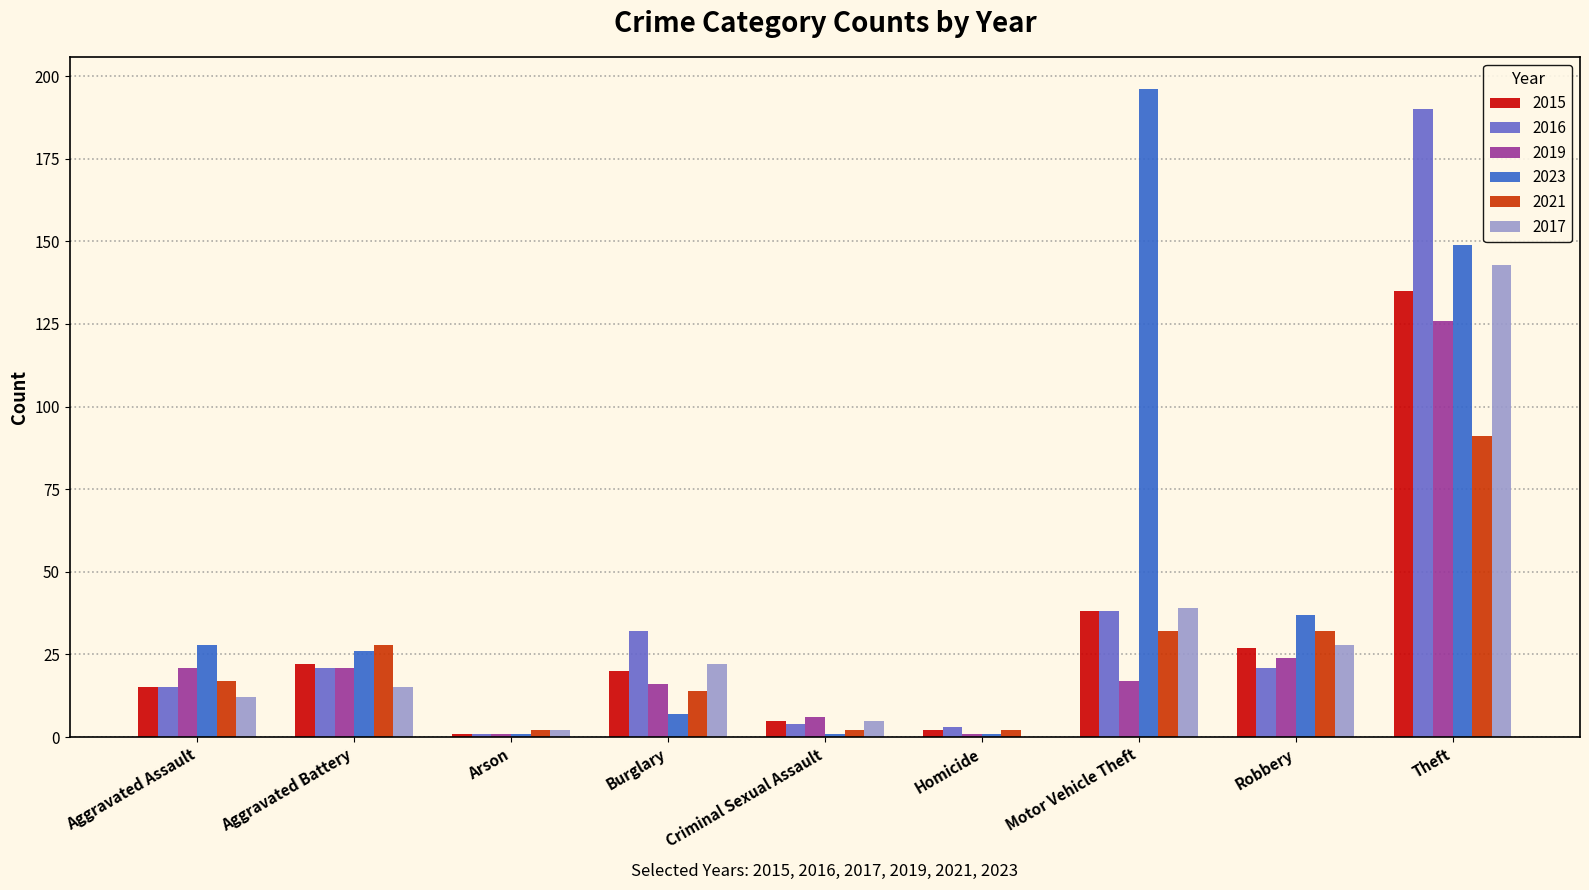

What is the sum of all 2017 values?

266